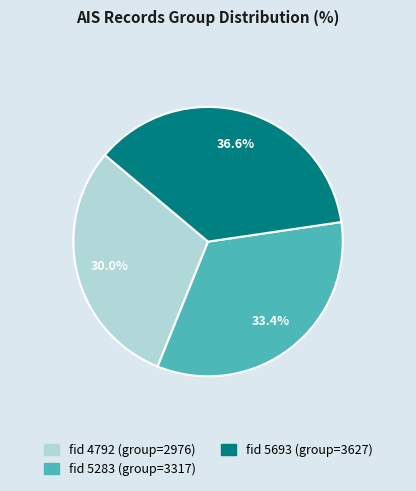

Is there a majority slice in this chart?

No